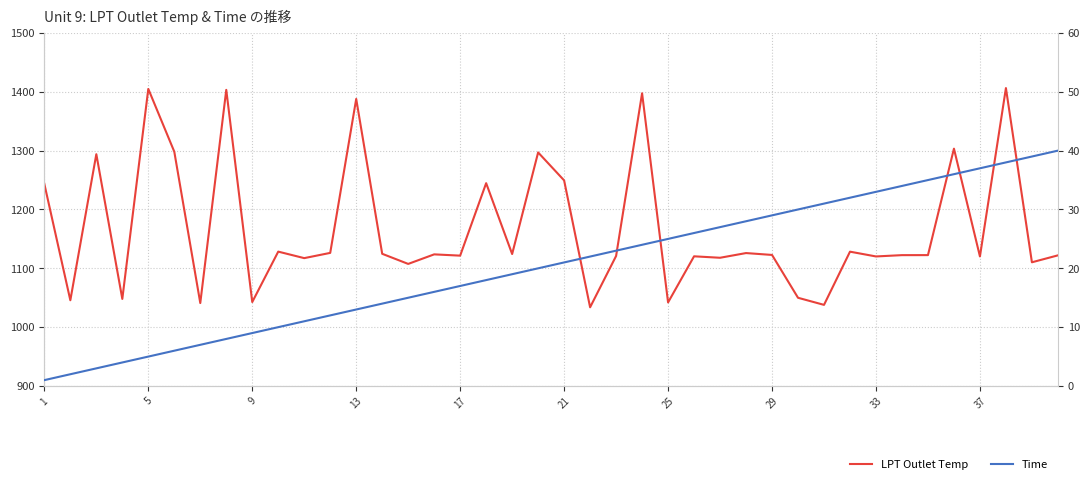

At which label is LPT Outlet Temp closest to 1220?

1